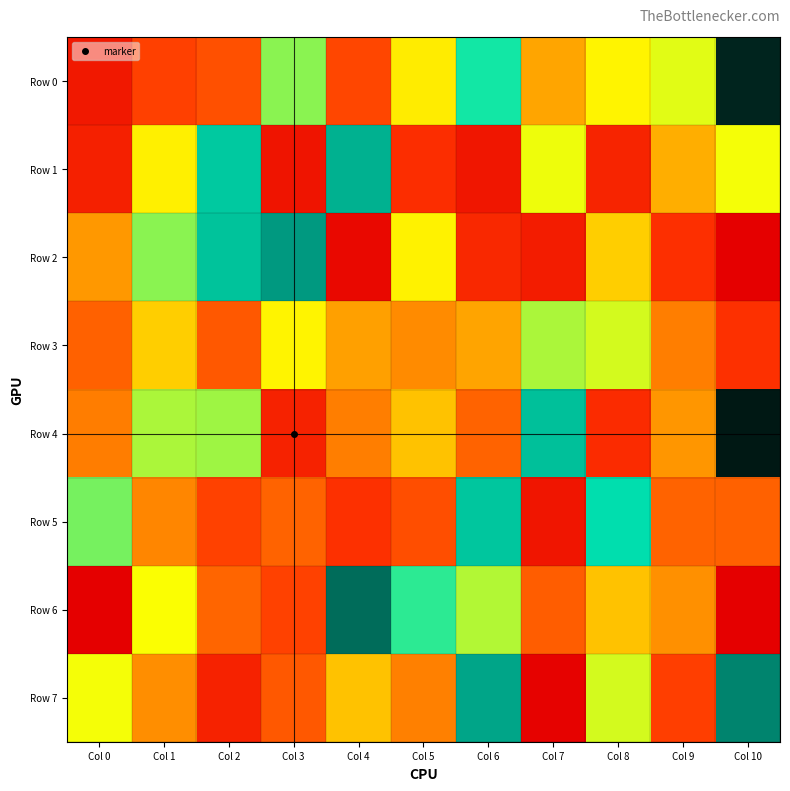

At which category is the sum across all series the highest?

Col 0